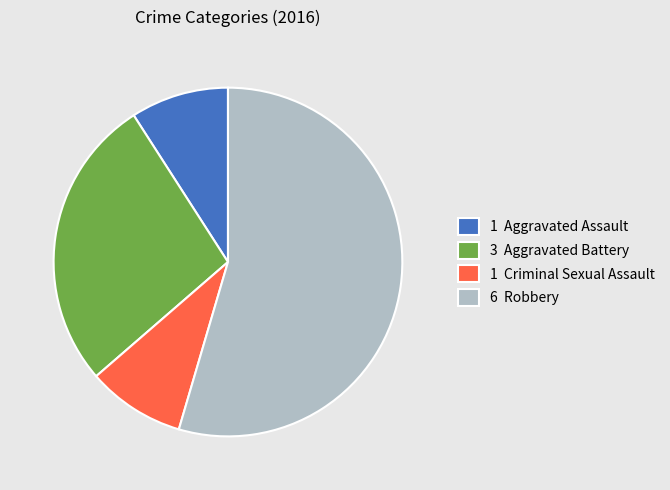

Is there a majority slice in this chart?

Yes